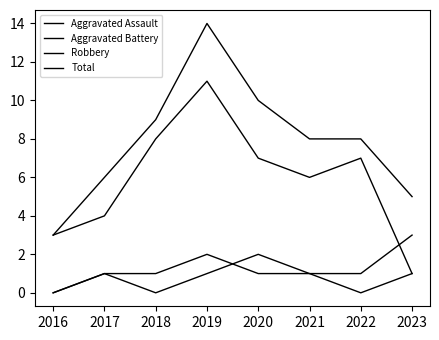

What is the average value of the Aggravated Battery series?

1